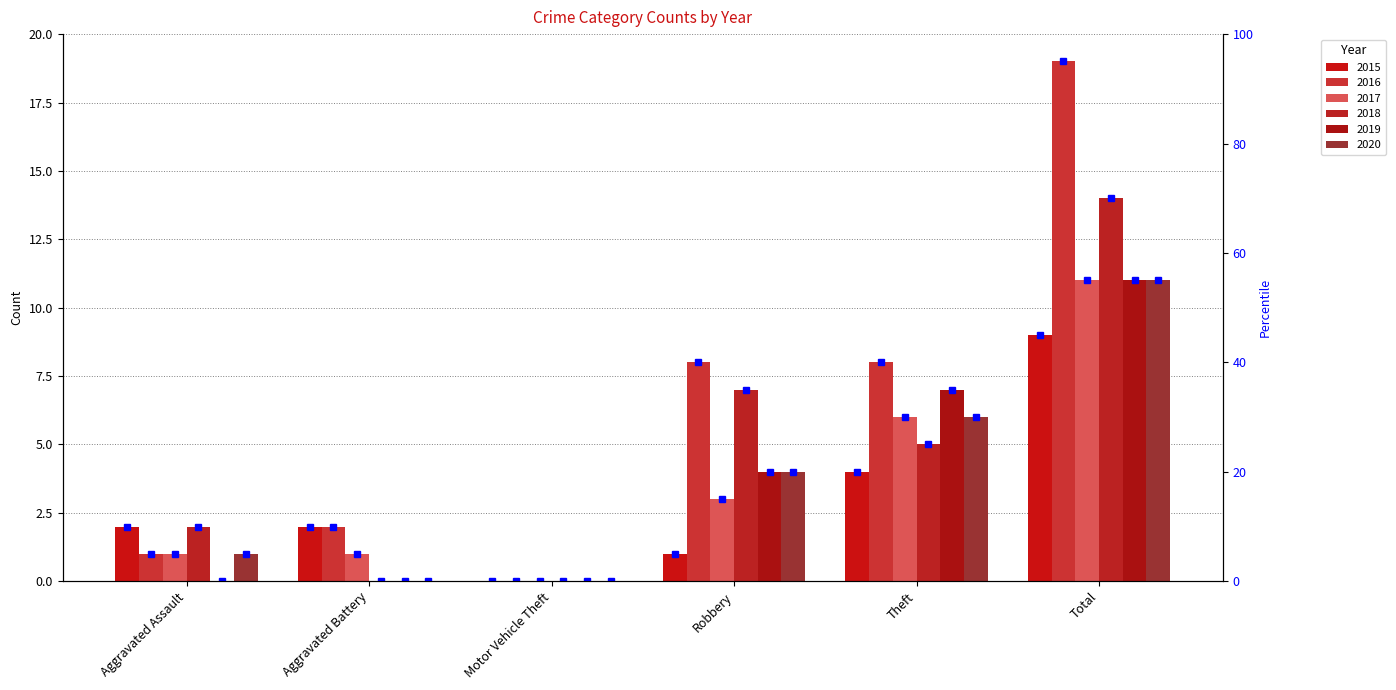

What is the label of the 3rd bar from the left?

Motor Vehicle Theft